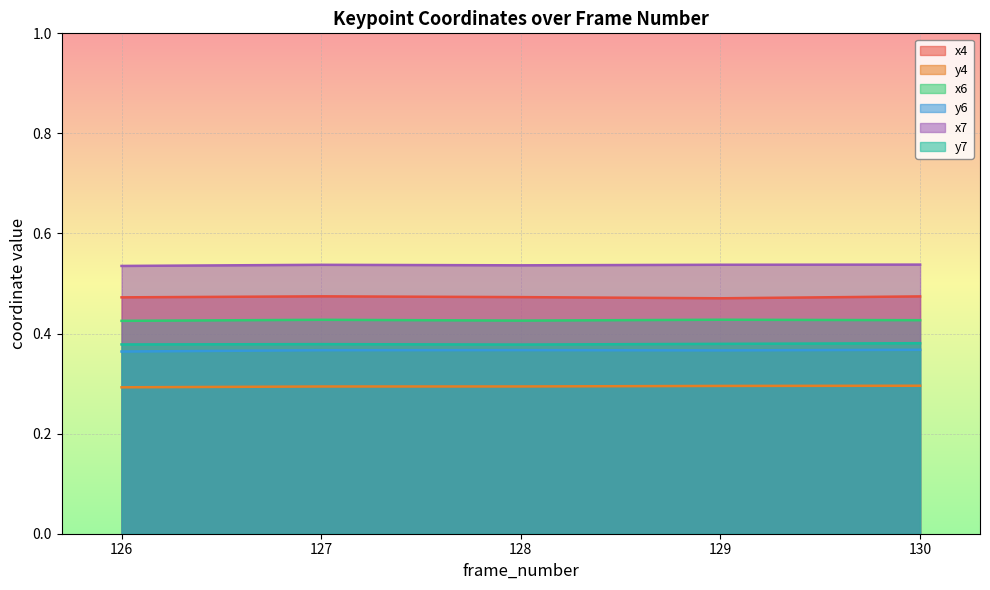

Reading left to right, list all the values displayed in this chart.

x4: 126=0.5	127=0.5	128=0.5	129=0.5	130=0.5
y4: 126=0.3	127=0.3	128=0.3	129=0.3	130=0.3
x6: 126=0.4	127=0.4	128=0.4	129=0.4	130=0.4
y6: 126=0.4	127=0.4	128=0.4	129=0.4	130=0.4
x7: 126=0.5	127=0.5	128=0.5	129=0.5	130=0.5
y7: 126=0.4	127=0.4	128=0.4	129=0.4	130=0.4